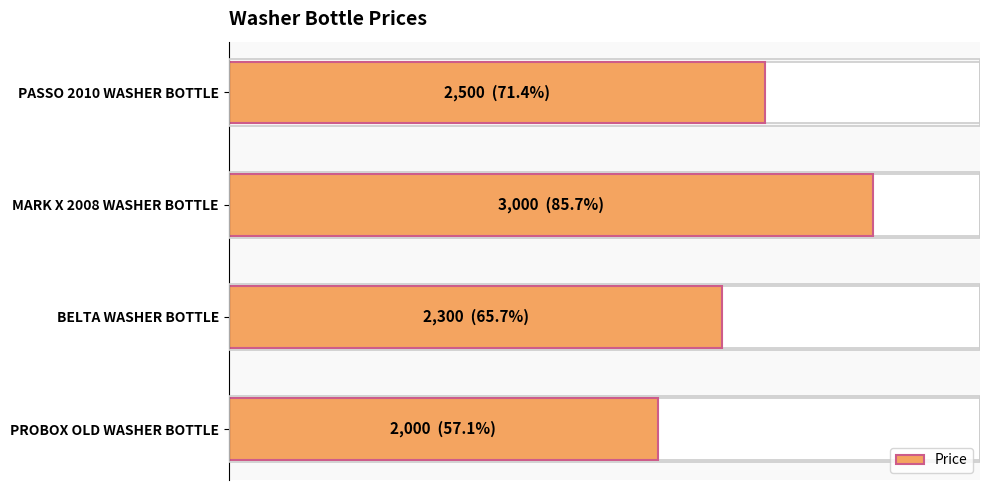

Reading left to right, transcribe all the data shown in this chart.

2500	3000	2300	2000